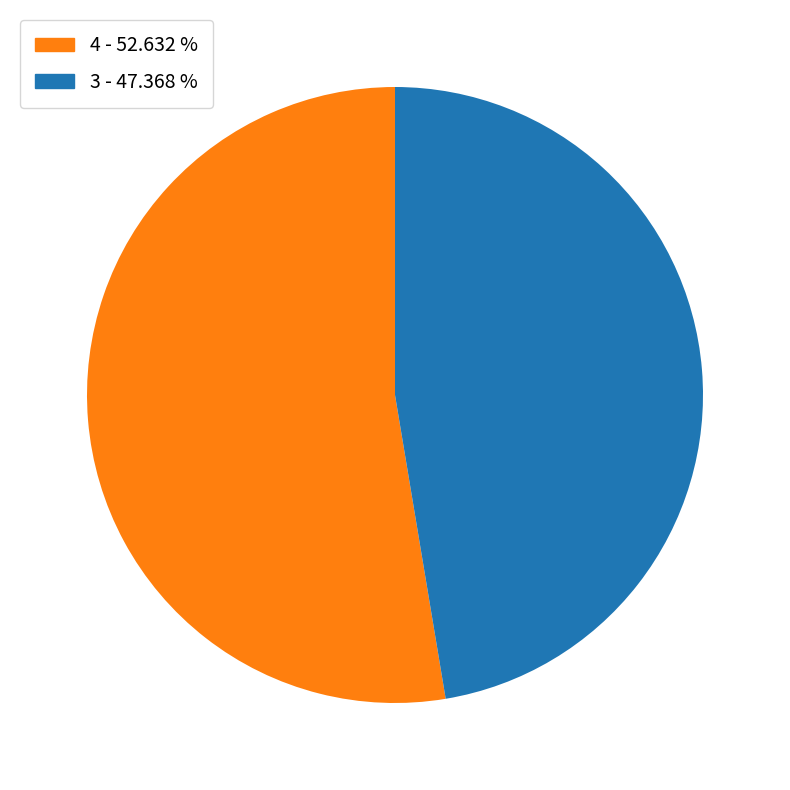

Which slice is the largest?

4